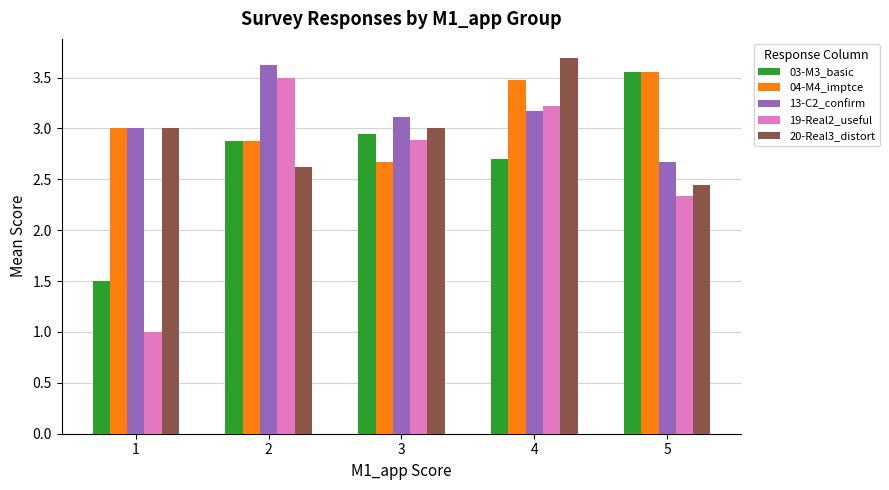

At how many categories does at least one series exceed 2?

5